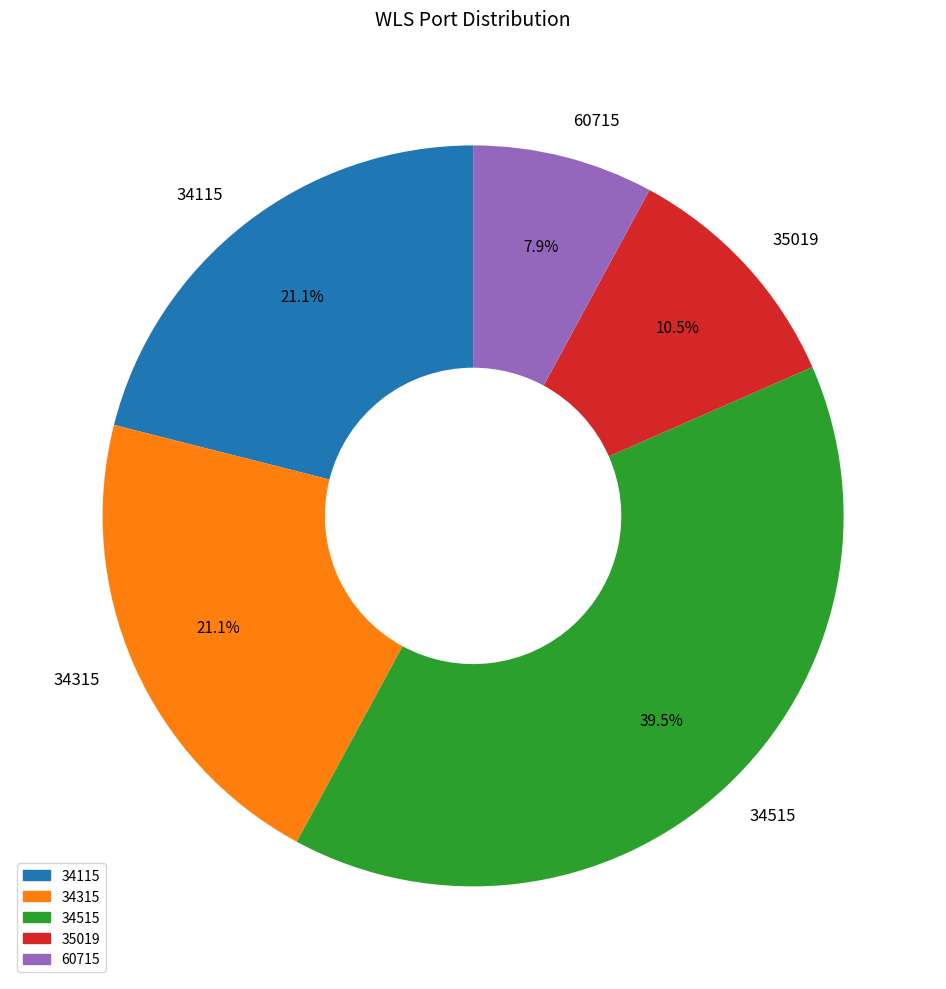

Which has a higher value, 34315 or 35019?

34315